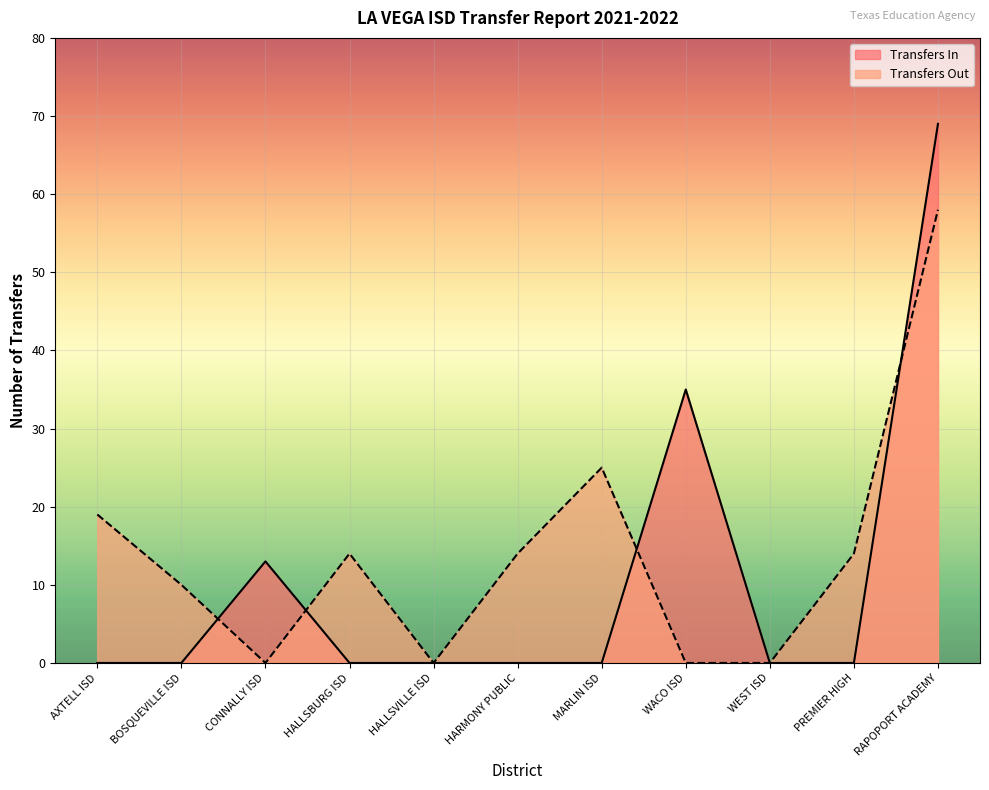

Reading left to right, list all the values displayed in this chart.

Transfers In: 0	0	13	0	0	0	0	35	0	0	69
Transfers Out: 19	10	0	14	0	14	25	0	0	14	58